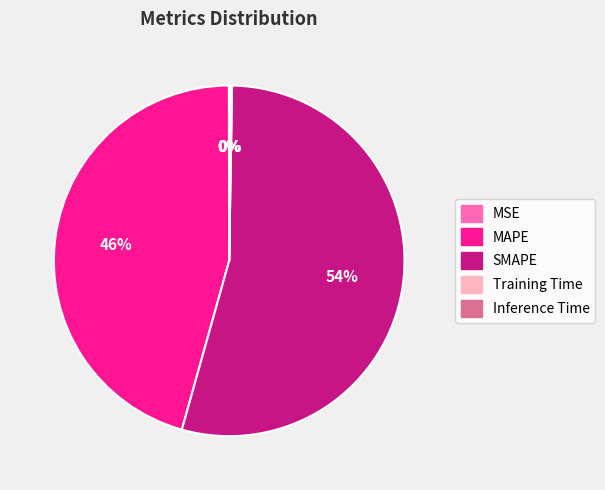

To the nearest percent, what portion does MAPE represent?

46%